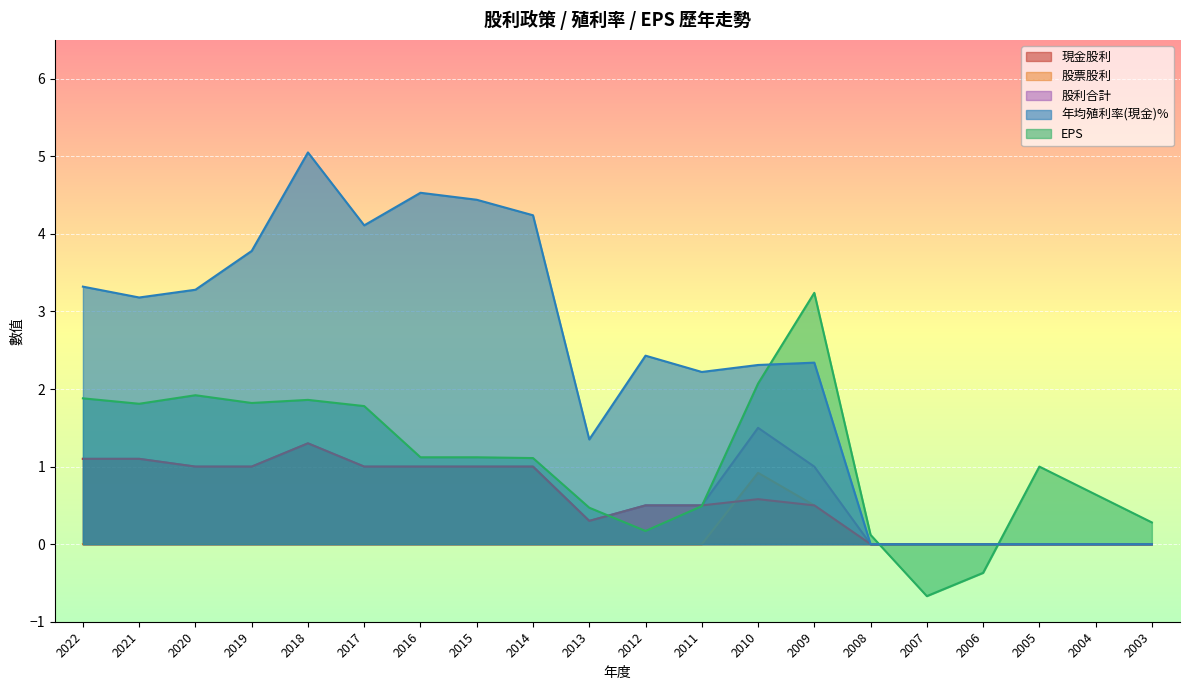

Reading left to right, extract all data points from this chart.

現金股利: 1.1	1.1	1.0	1.0	1.3	1.0	1.0	1.0	1.0	0.3	0.5	0.5	0.6	0.5	0.0	0.0	0.0	0.0	0.0	0.0
股票股利: 0.0	0.0	0.0	0.0	0.0	0.0	0.0	0.0	0.0	0.0	0.0	0.0	0.9	0.5	0.0	0.0	0.0	0.0	0.0	0.0
股利合計: 1.1	1.1	1.0	1.0	1.3	1.0	1.0	1.0	1.0	0.3	0.5	0.5	1.5	1.0	0.0	0.0	0.0	0.0	0.0	0.0
年均殖利率(現金)%: 3.3	3.2	3.3	3.8	5.0	4.1	4.5	4.4	4.2	1.4	2.4	2.2	2.3	2.3	0.0	0.0	0.0	0.0	0.0	0.0
EPS: 1.9	1.8	1.9	1.8	1.9	1.8	1.1	1.1	1.1	0.5	0.2	0.5	2.1	3.2	0.1	-0.7	-0.4	1.0	0.6	0.3